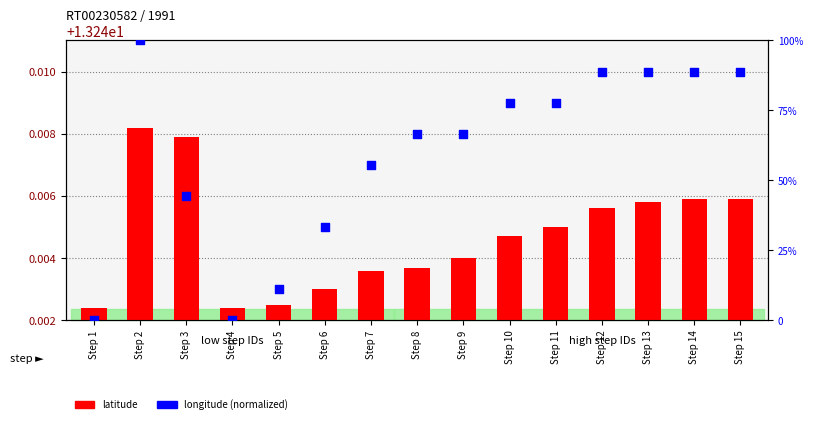

What are all the series names shown in the legend?

latitude, longitude (normalized)